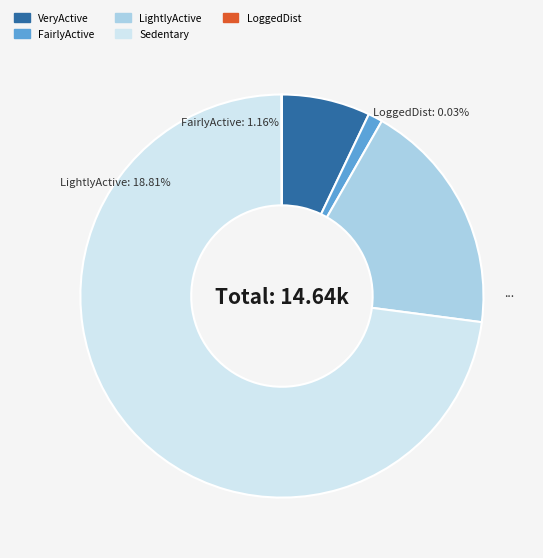

Do VeryActiveMinutes and LoggedActivitiesDistance together represent more than half of the pie?

No